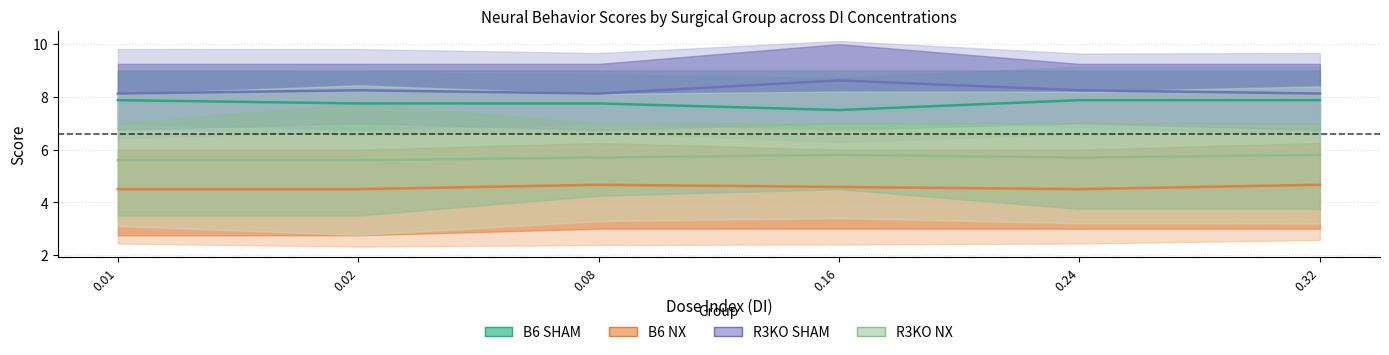

At which category does B6 SHAM reach its first local valley?

0.16